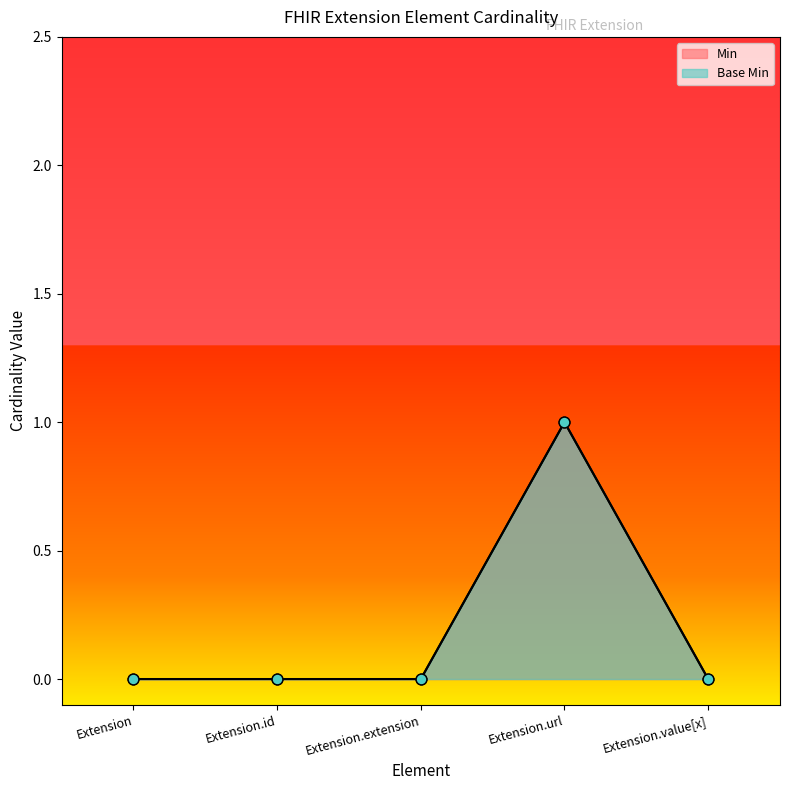

What are all the series names shown in the legend?

Min, Base Min